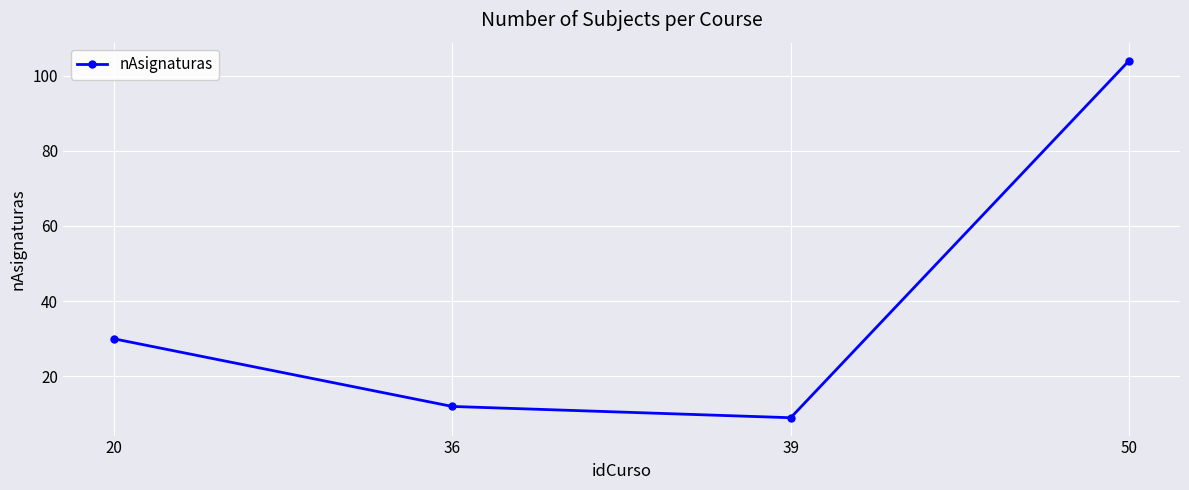

What is the difference between the second highest and minimum values?

21